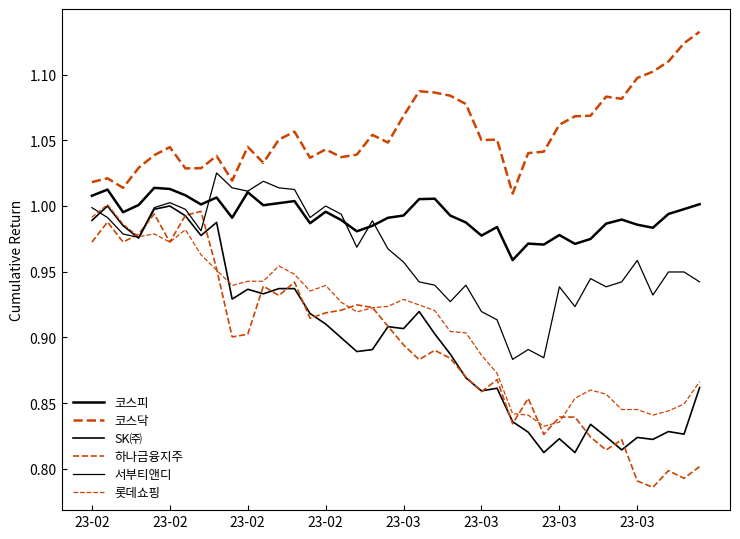

Does the chart display data point markers on the line(s)?

No